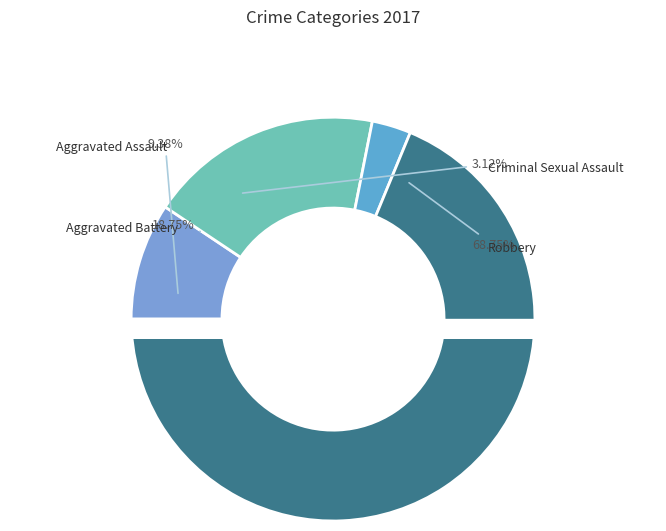

What percentage is the Aggravated Assault slice, to the nearest percent?

9%